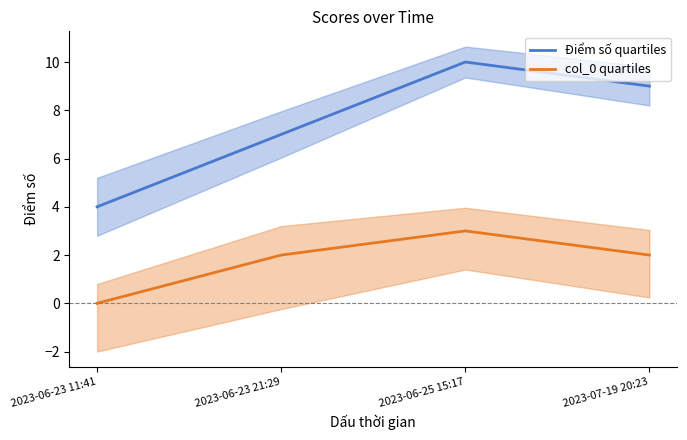

What is the average value of the Điểm số quartiles series?

8